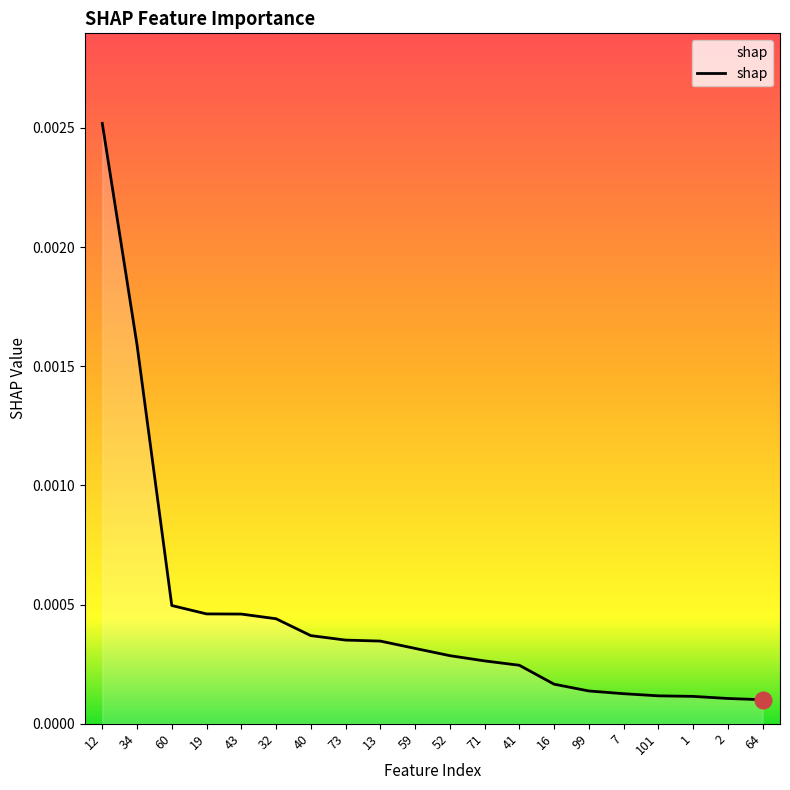

Which has a higher value, 60 or 41?

60